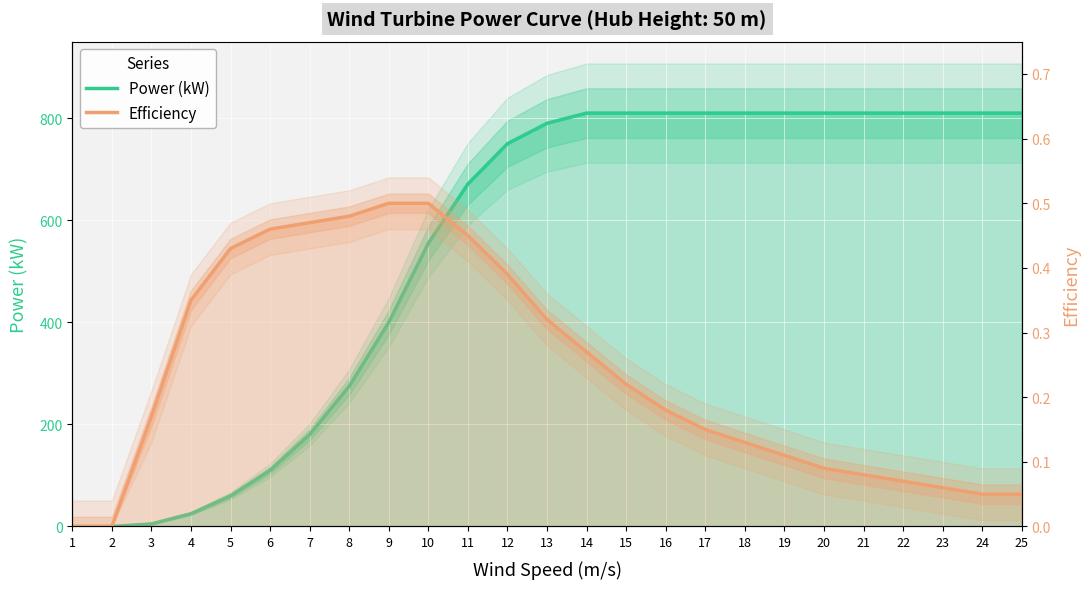

Does the chart display data point markers on the line(s)?

No